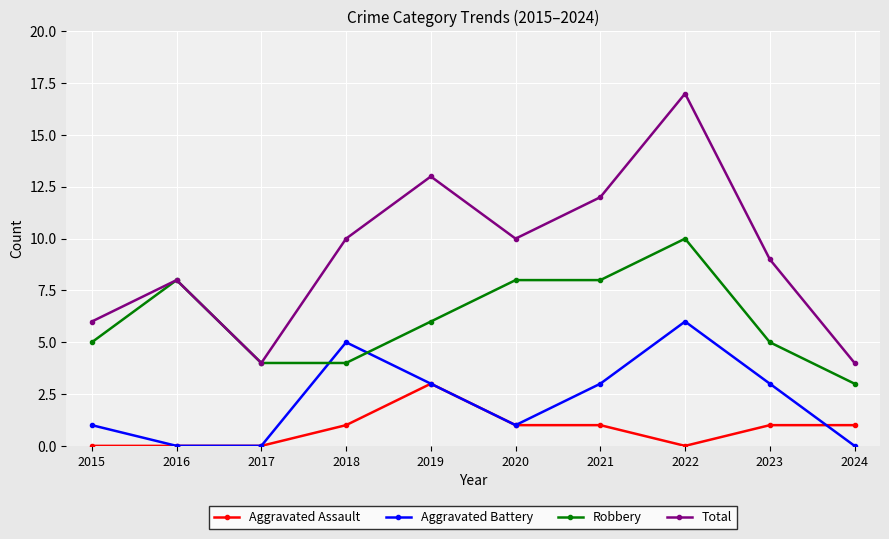

Which series has the widest spread of values?

Total